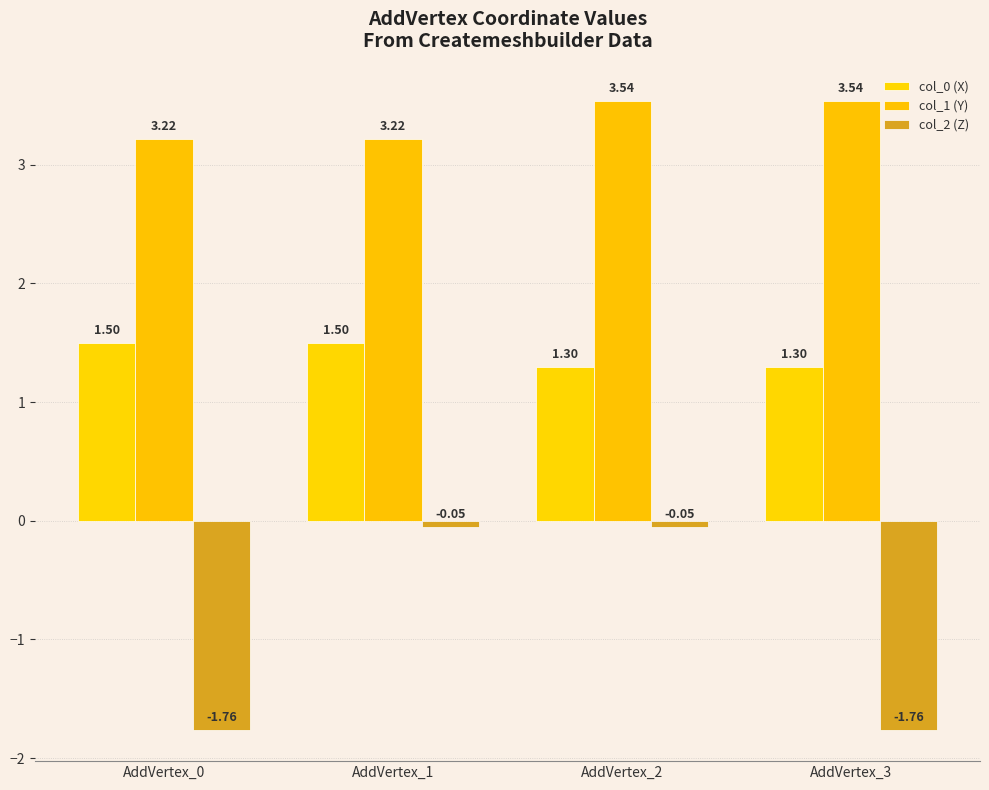

What is the sum of all col_0 (X) values?

5.6